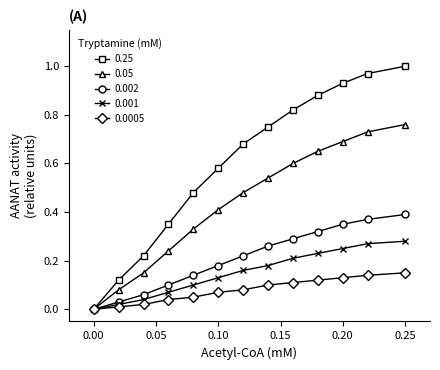

Which series has the largest total across all categories?

0.25